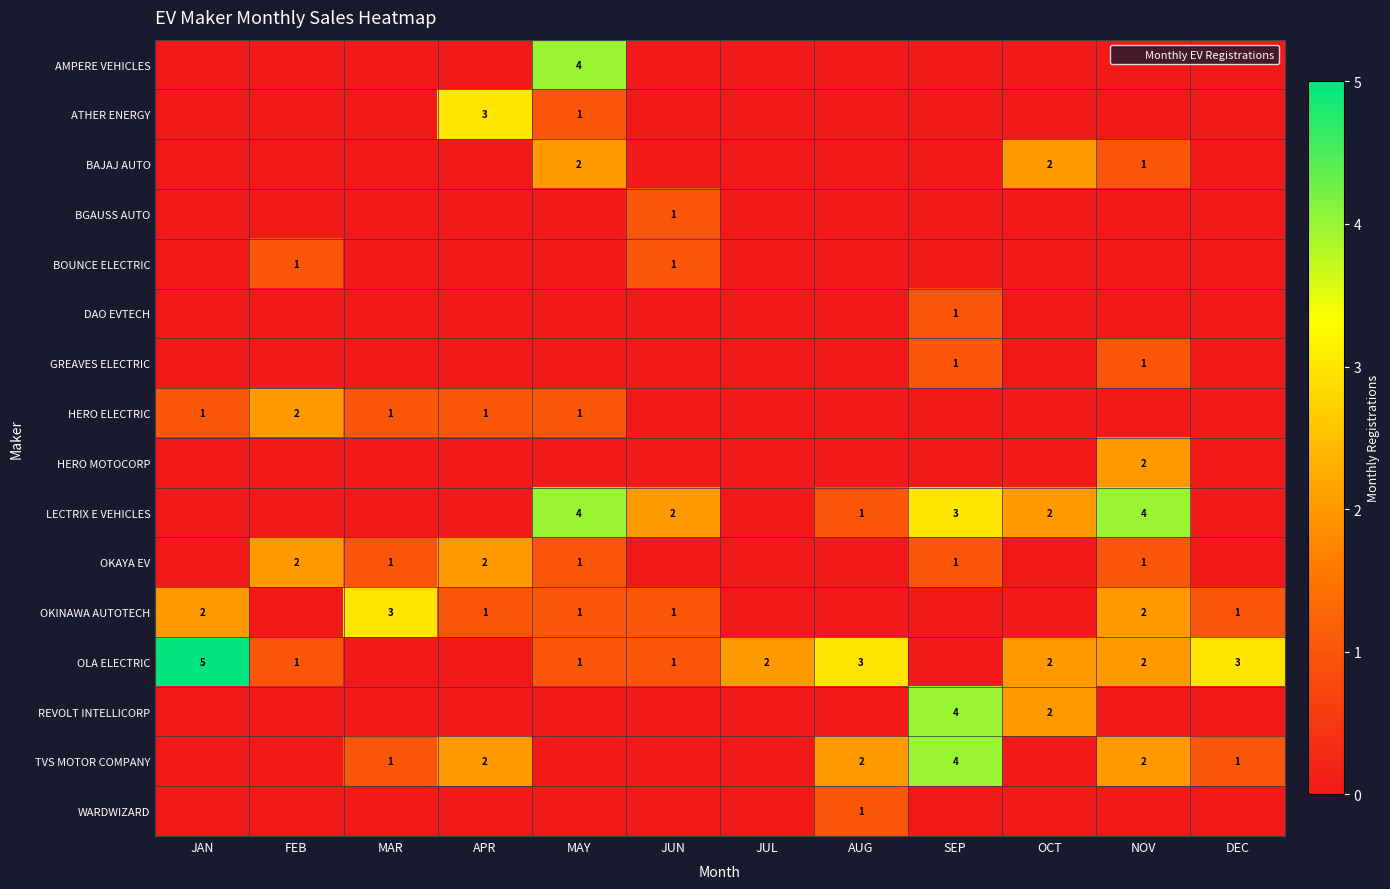

What is the difference between the maximum and minimum values in the OLA ELECTRIC series?

5